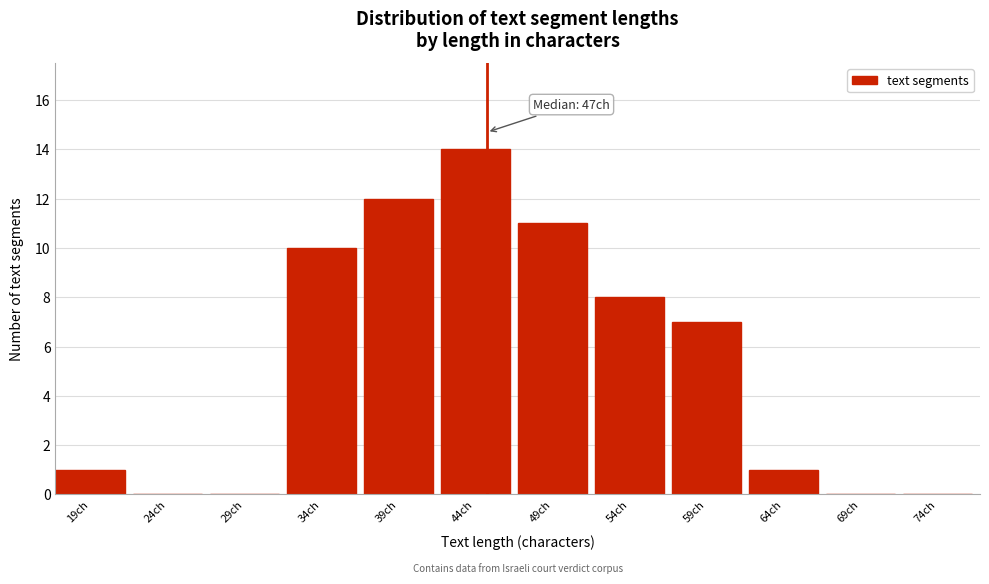

Reading right to left, extract all data points from this chart.

74ch=0	69ch=0	64ch=1	59ch=7	54ch=8	49ch=11	44ch=14	39ch=12	34ch=10	29ch=0	24ch=0	19ch=1